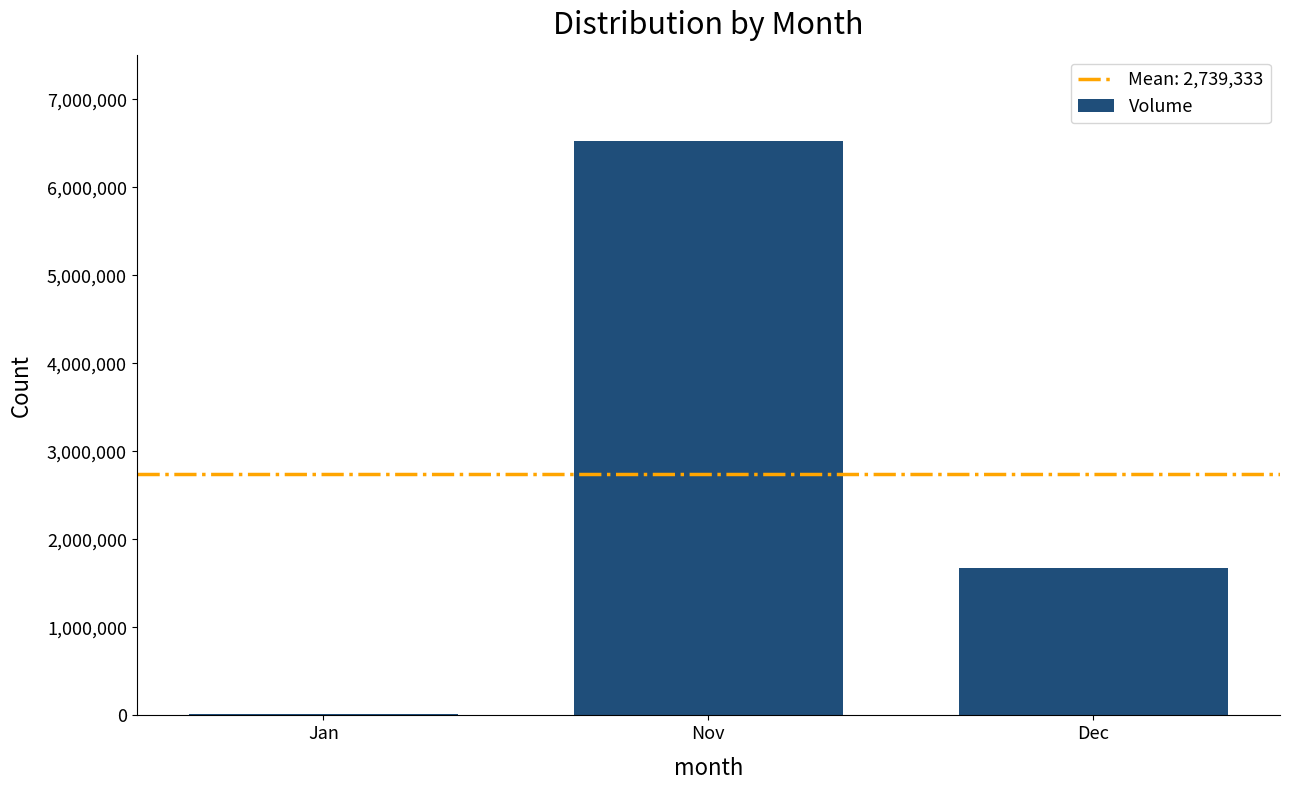

True or false: the data shows 6527000 at Nov.

True